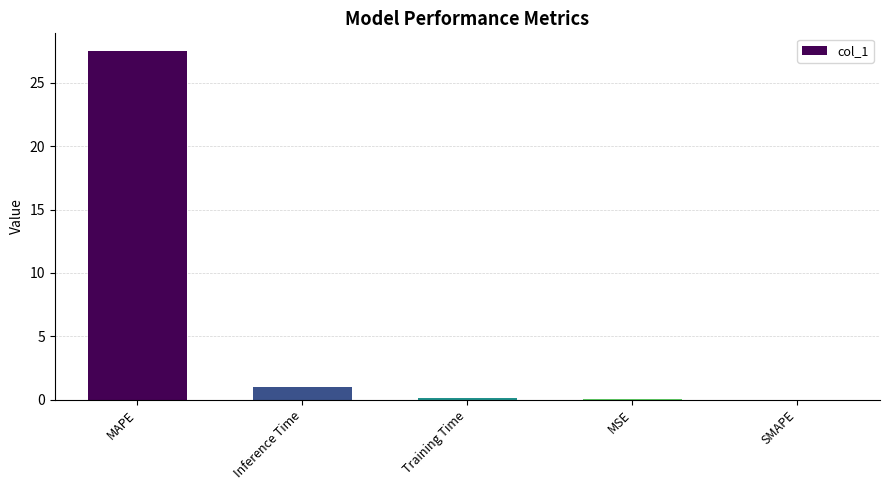

What is the sum of all values?

28.6